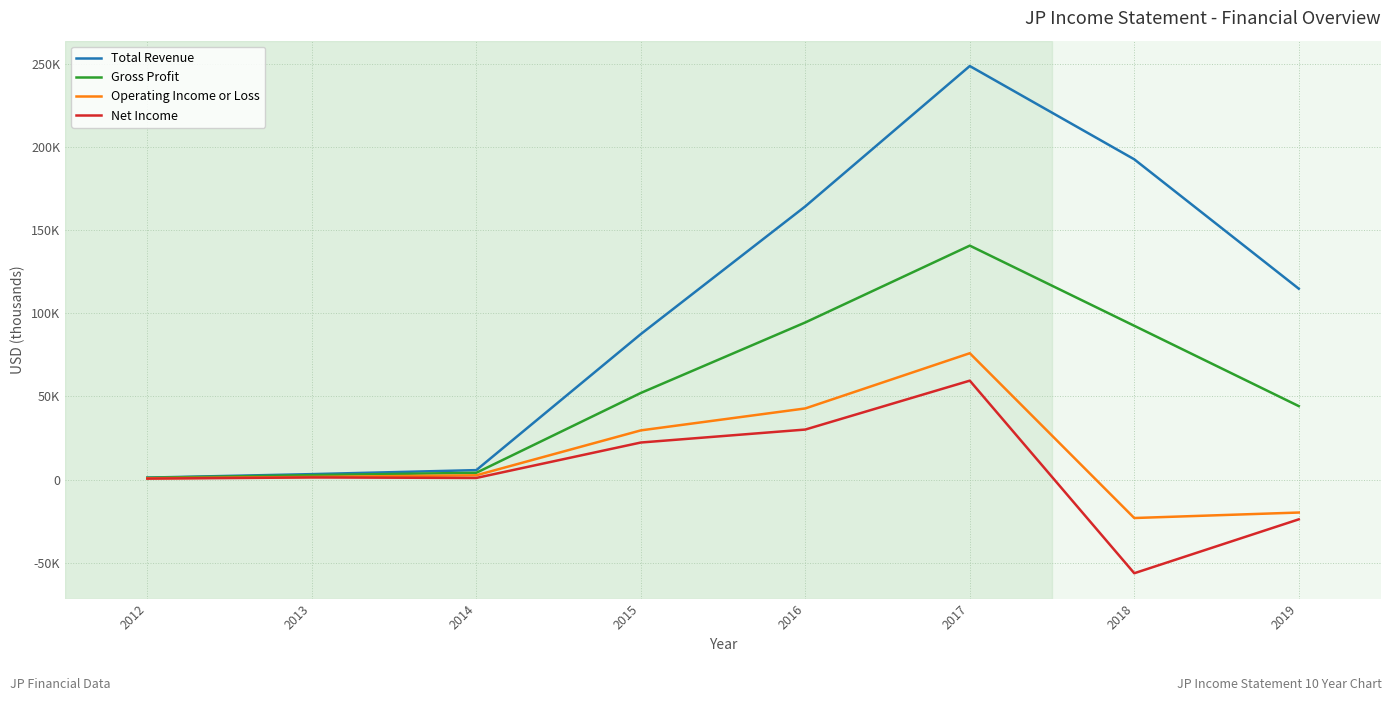

Where does the Net Income series first go above 1300?

2015